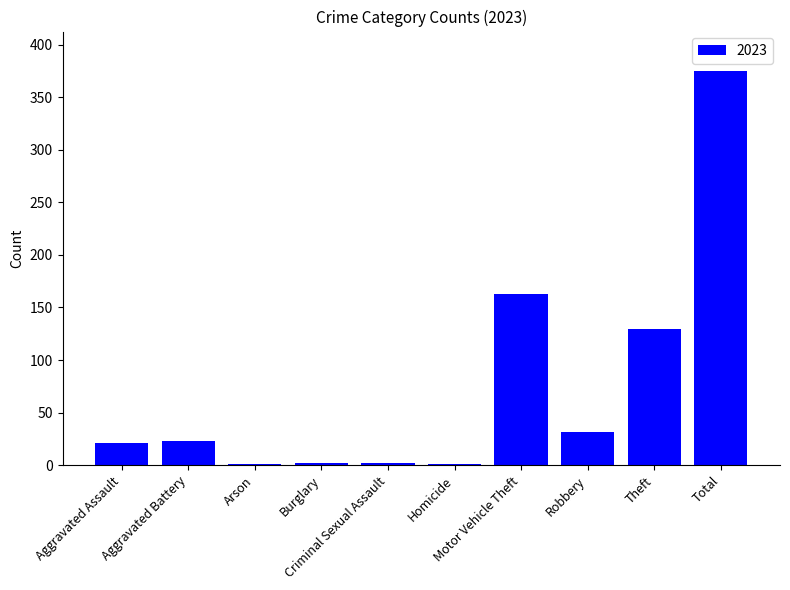

What is the sum of all values?

750